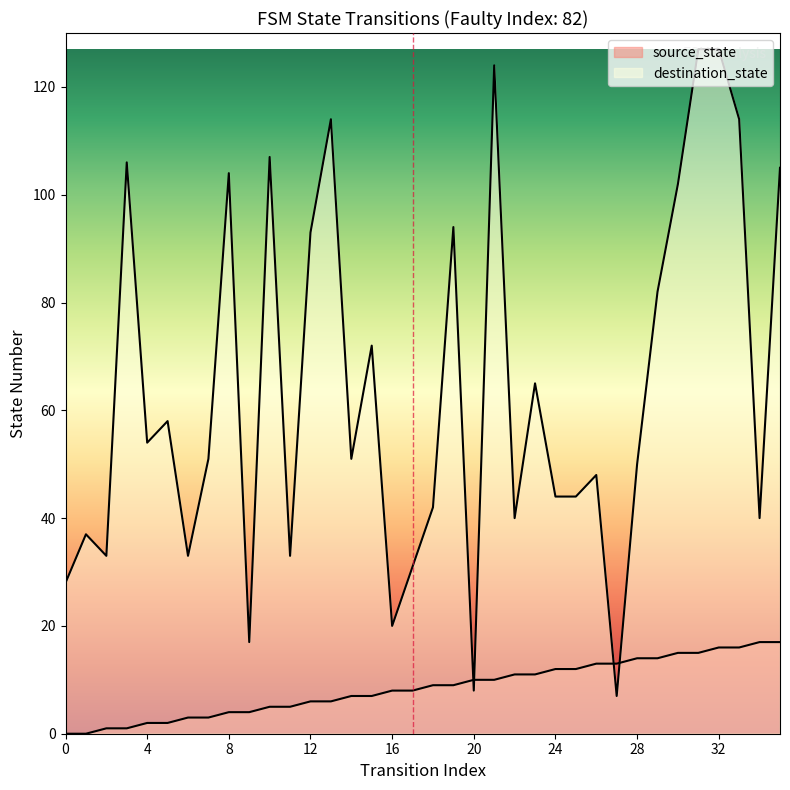

Read the destination_state value at 0, to the nearest 50.

50